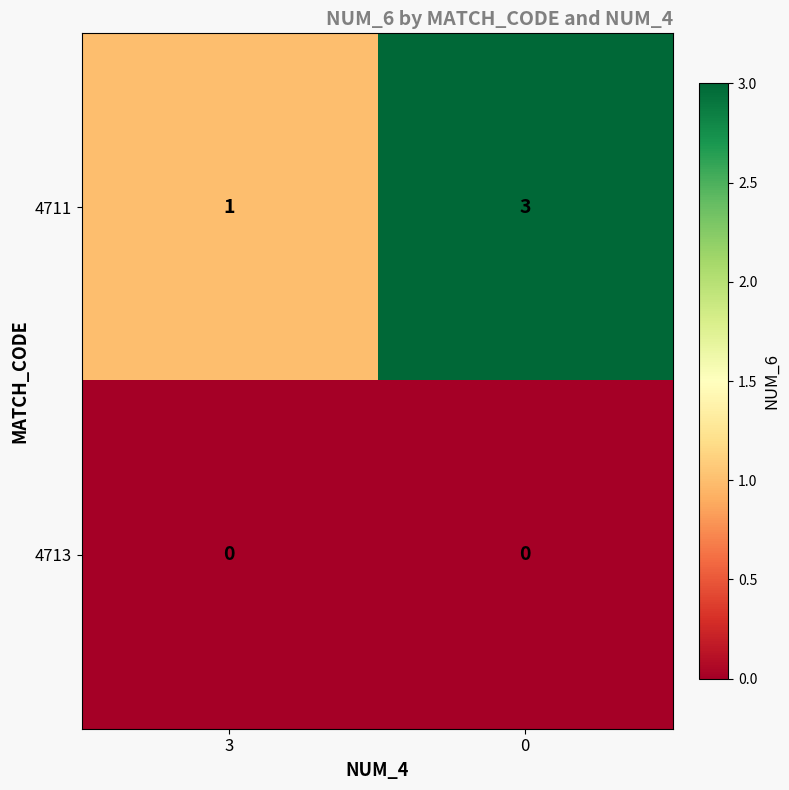

Count the number of categories in the chart.

2